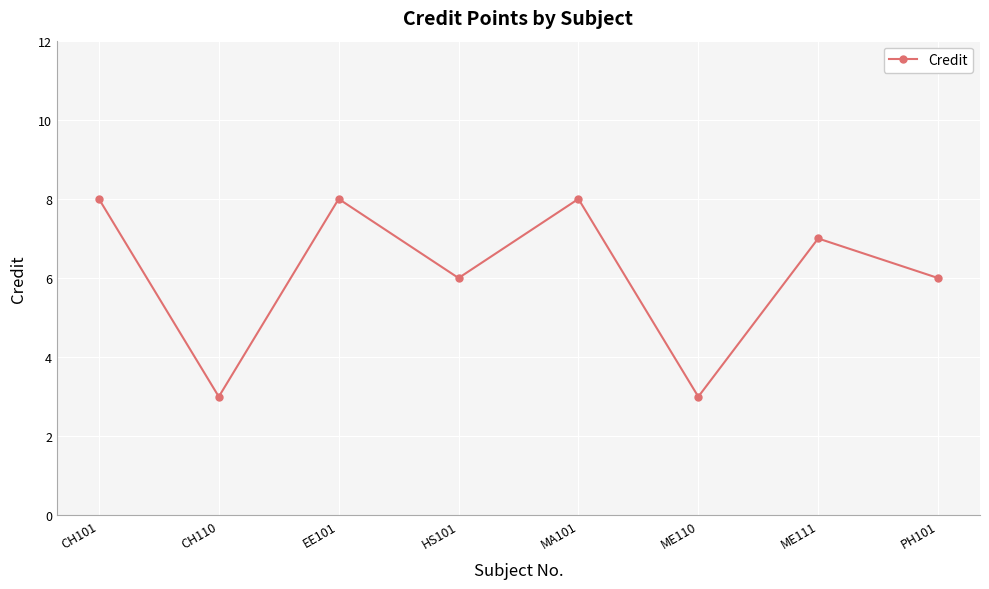

How many distinct data groups are displayed?

1